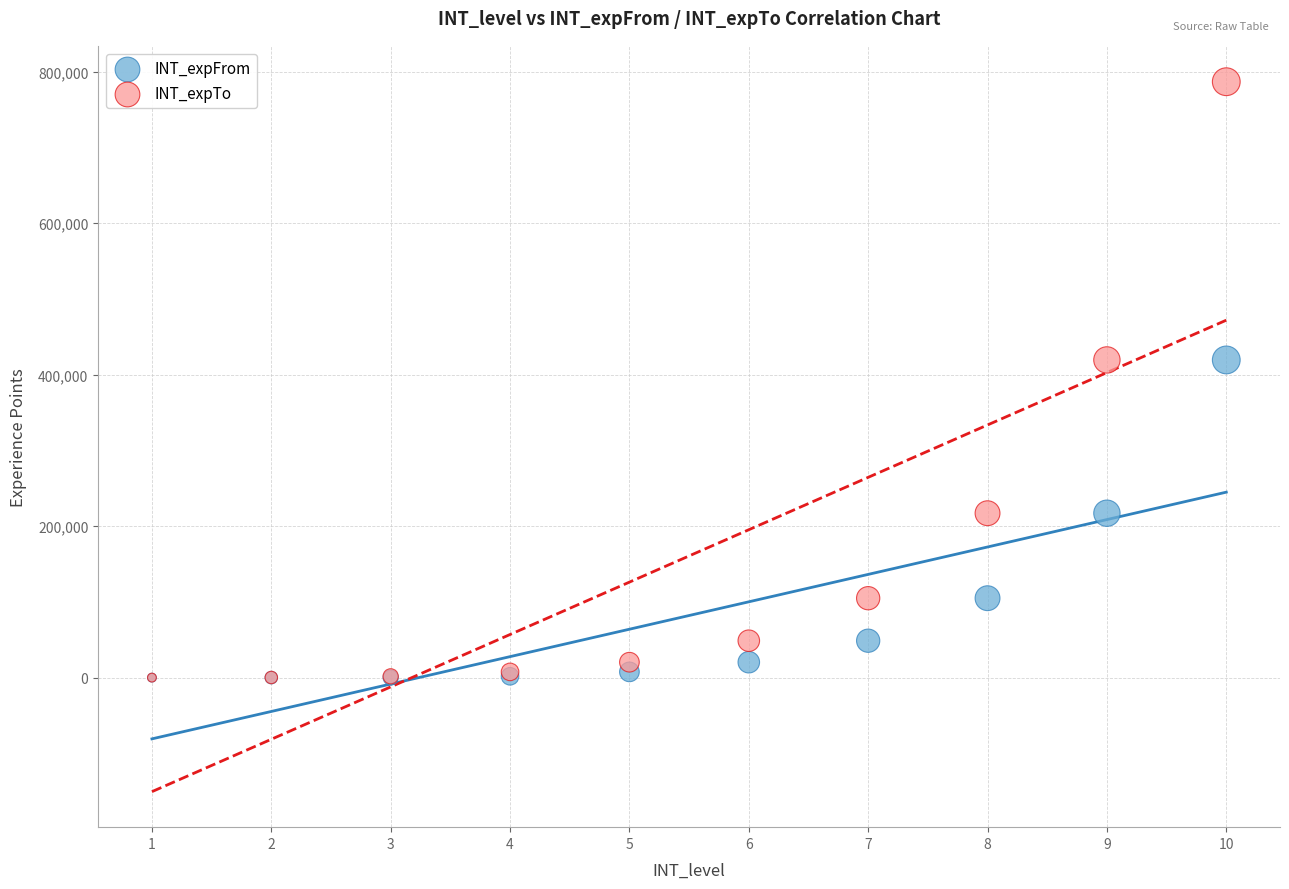

Which series has the largest Y range (max minus min)?

INT_expTo